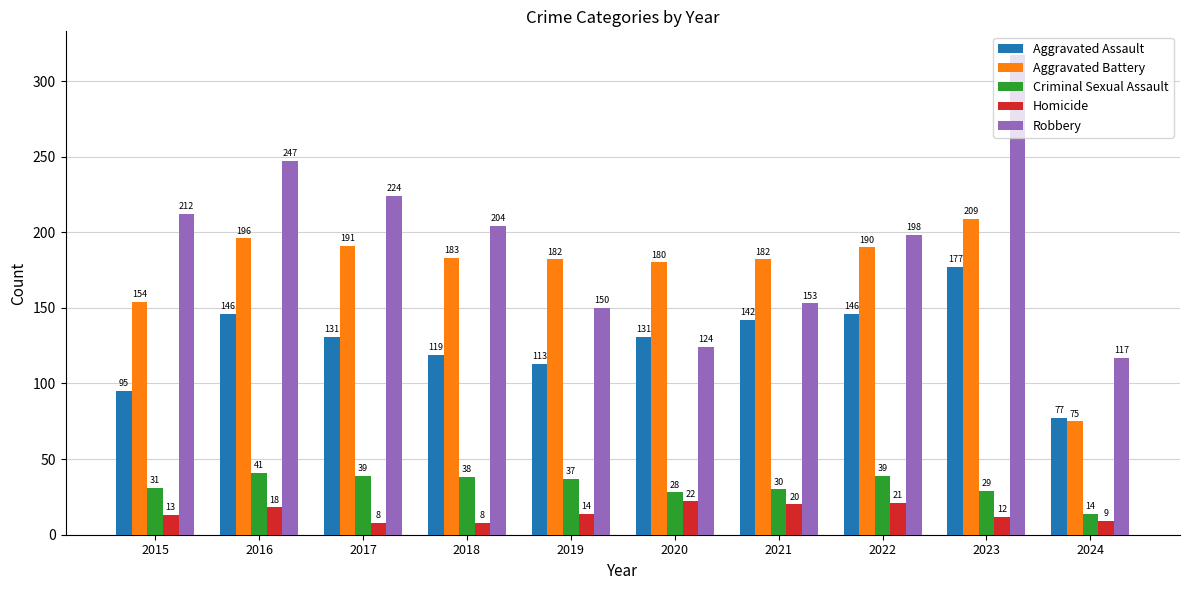

At which category is the sum across all series the highest?

2023